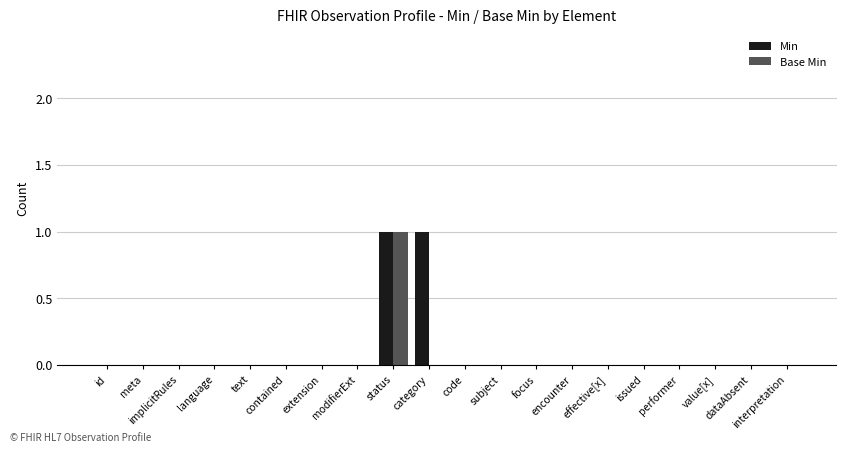

Is the value of Min at status greater than the value of Base Min at modifierExt?

Yes